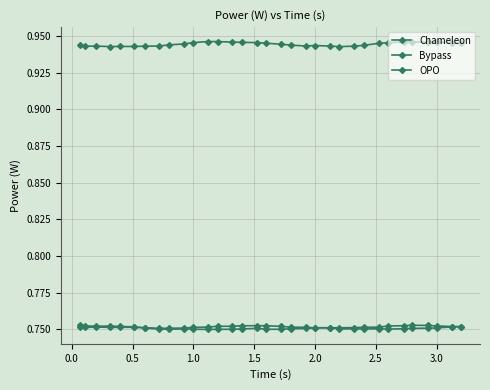

In Bypass, how many points are lower than both neighbors (excluding endpoints)?

4